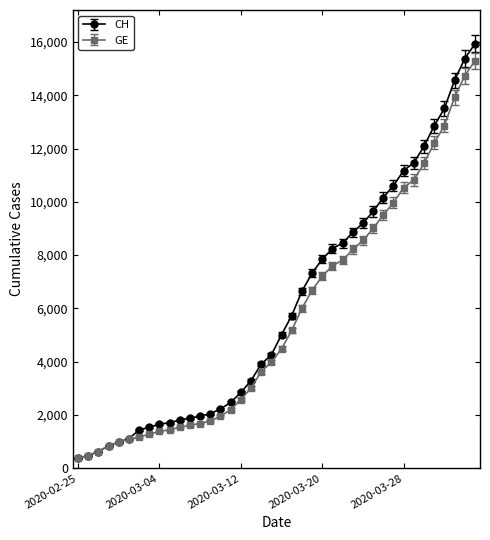

List the series in order of their peak value, lowest first.

GE, CH